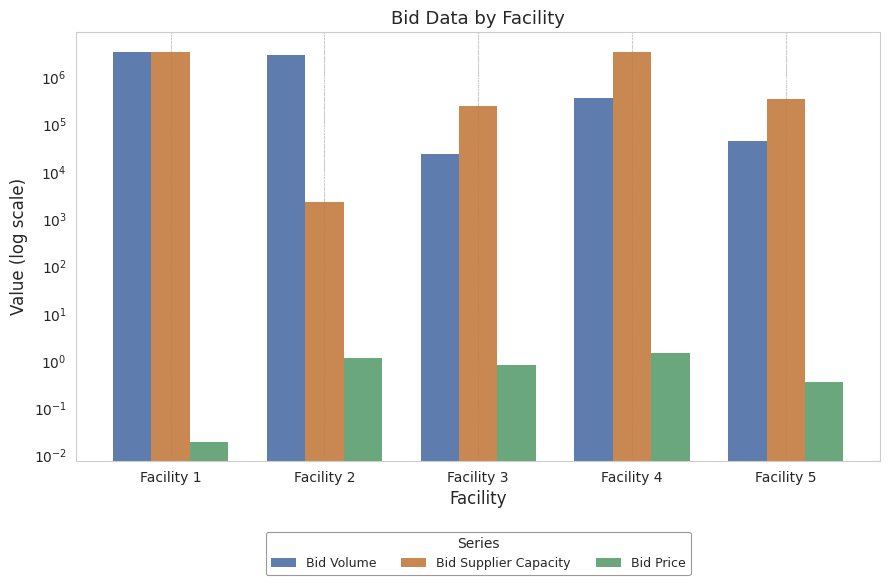

At how many categories does at least one series exceed 256794?

4